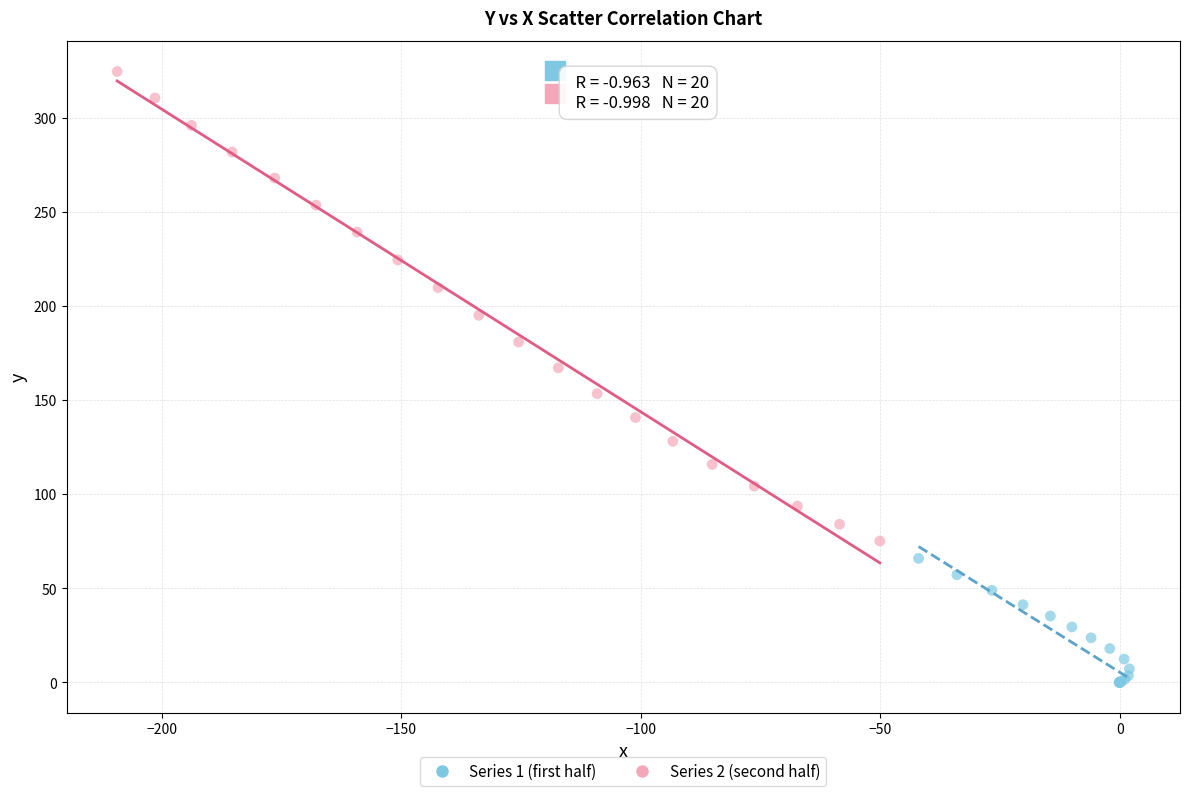

Which series reaches the maximum Y coordinate?

Series 2 (second half)